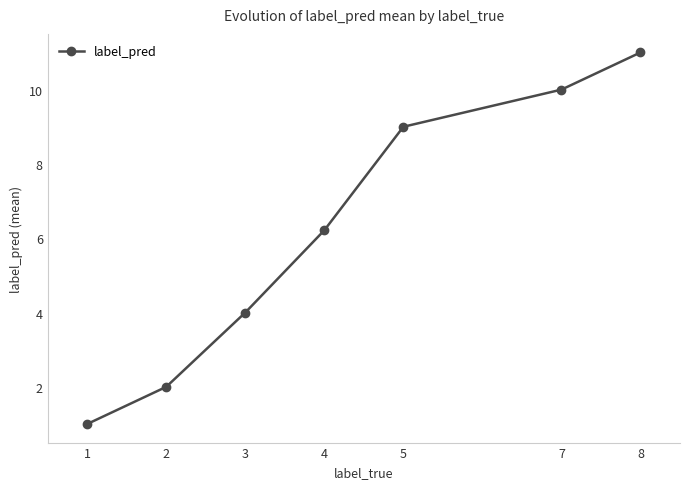

What is the smallest value displayed?

1.0